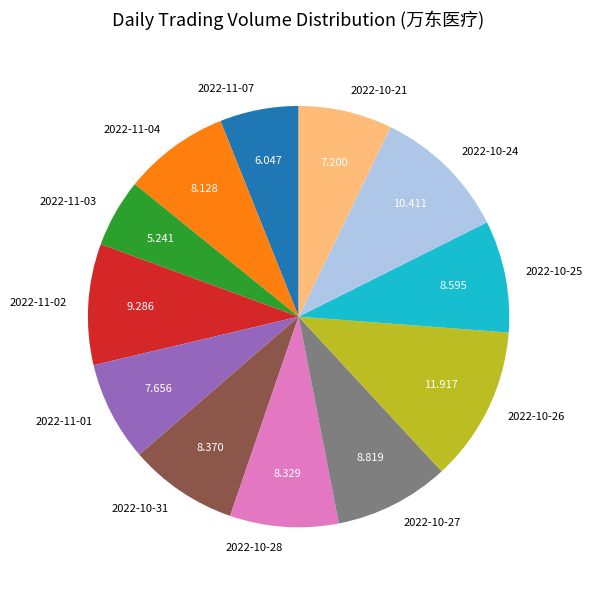

Is the sum of 2022-10-25 and 2022-11-03 greater than half?

No